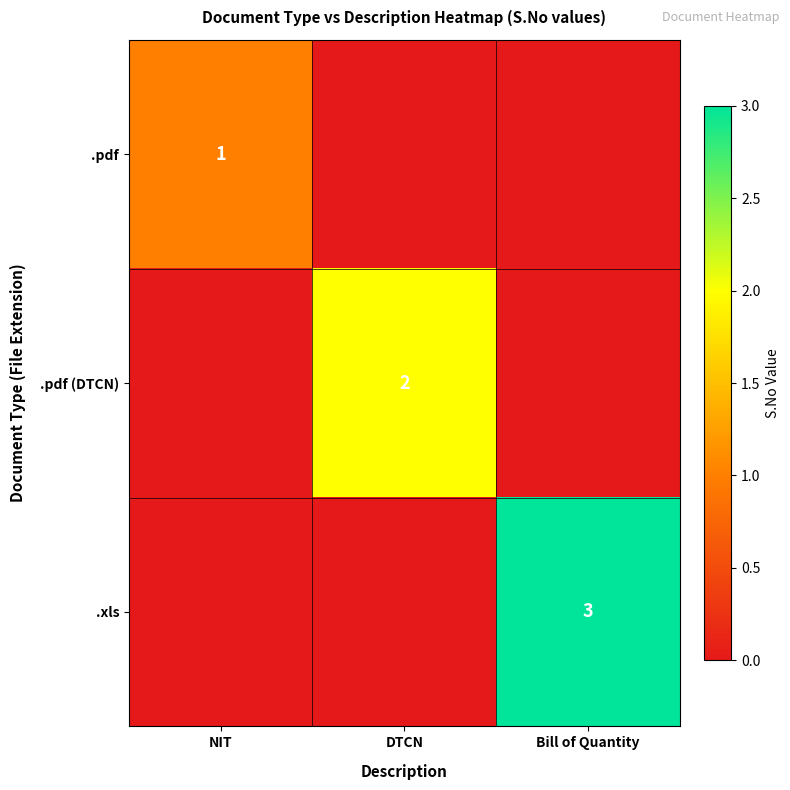

The value of .xls at Bill of Quantity is 4. True or false?

False